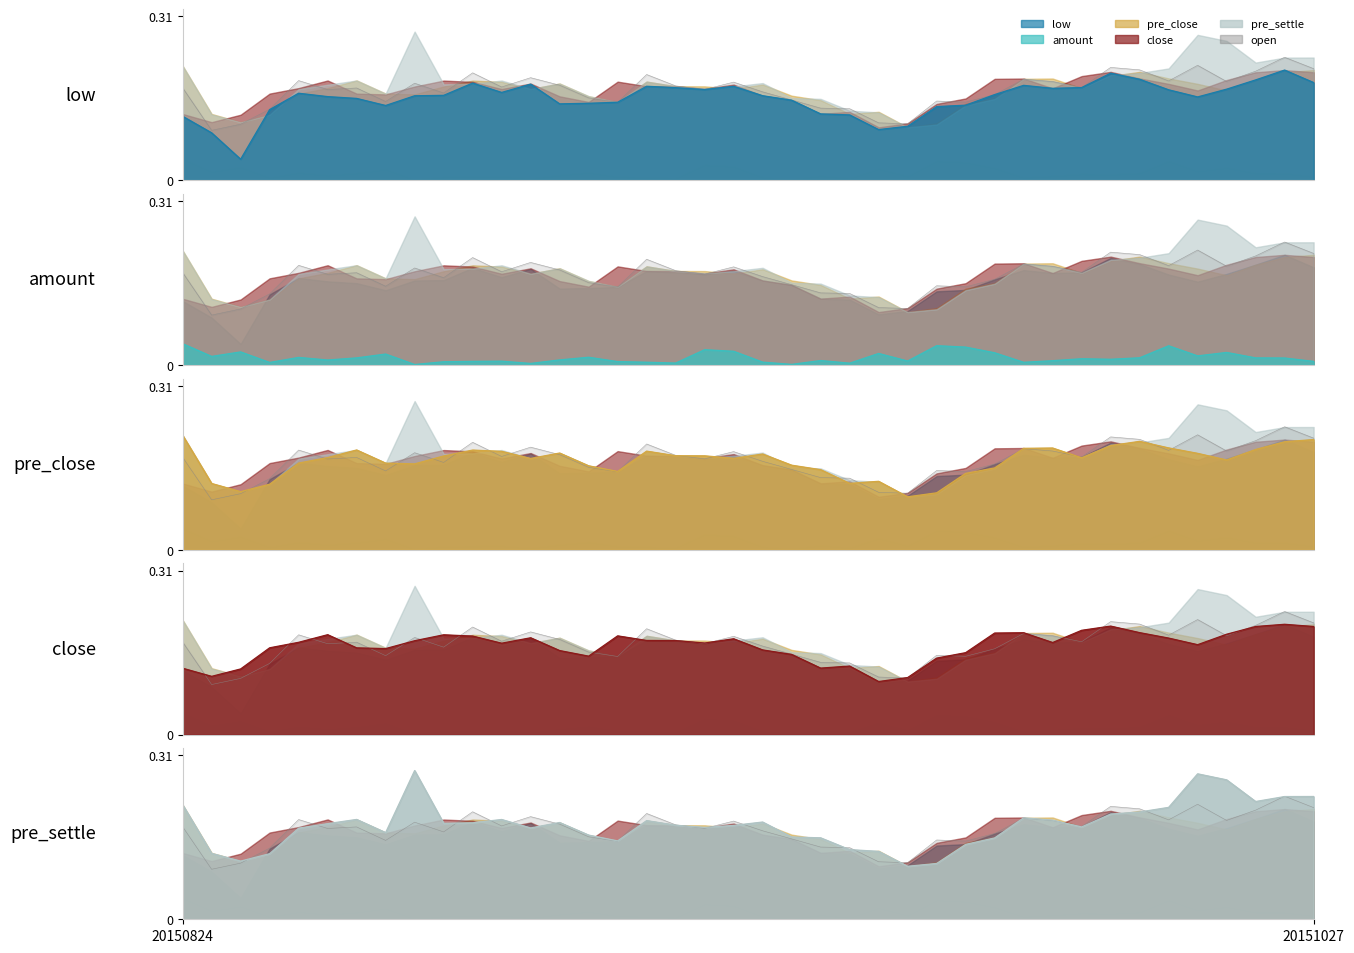

At 20151015, list the series in order from largest to smallest.

close, low, open, pre_settle, pre_close, amount